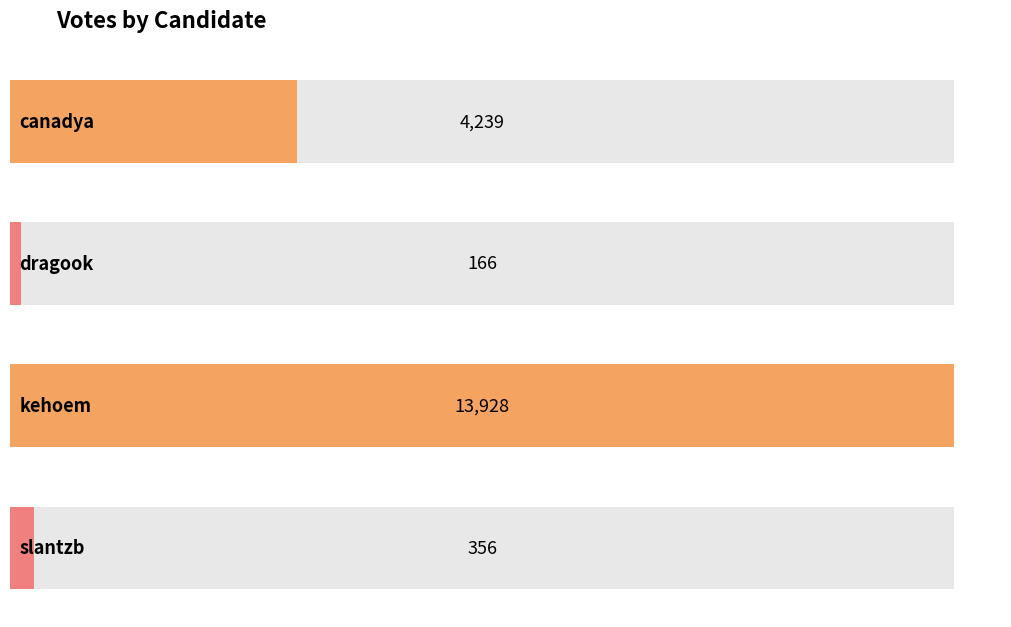

The chart shows a value of 166 at dragook. True or false?

True